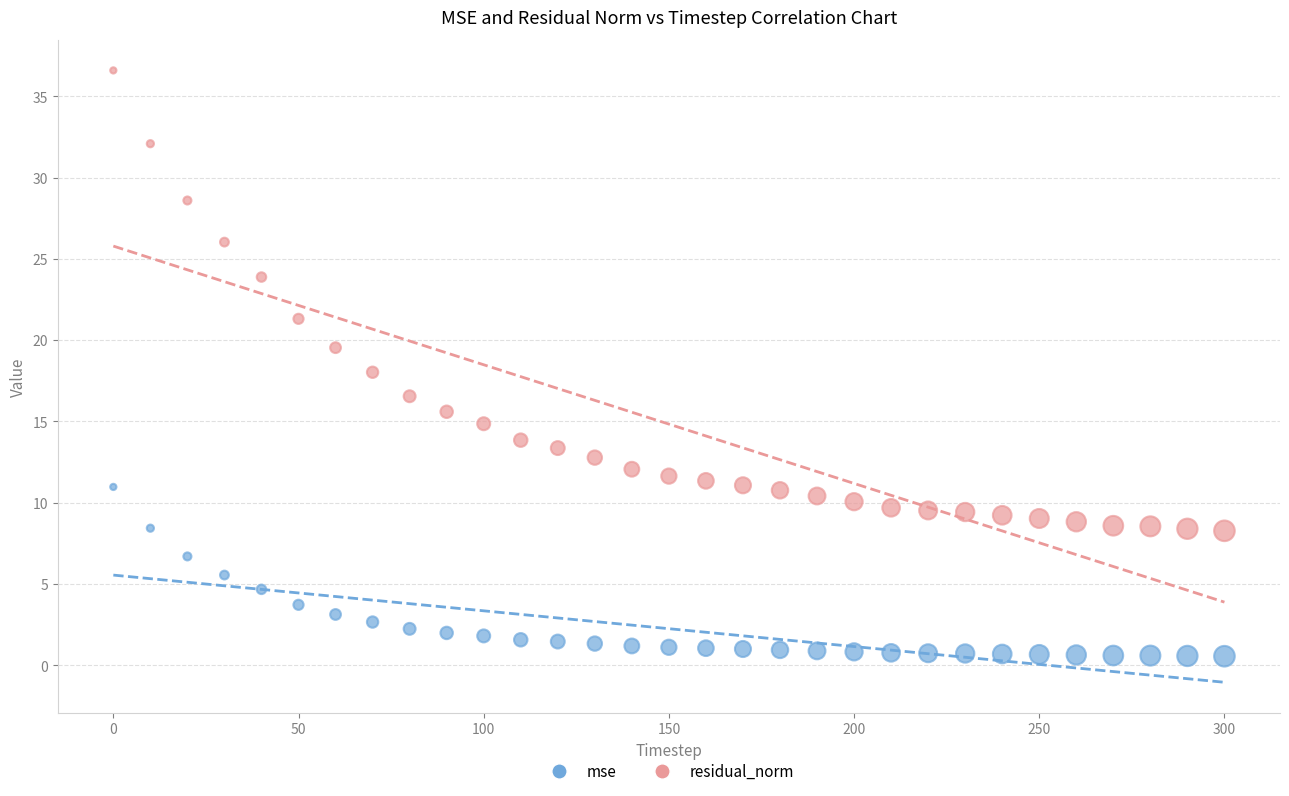

What are all the series names shown in the legend?

mse, residual_norm